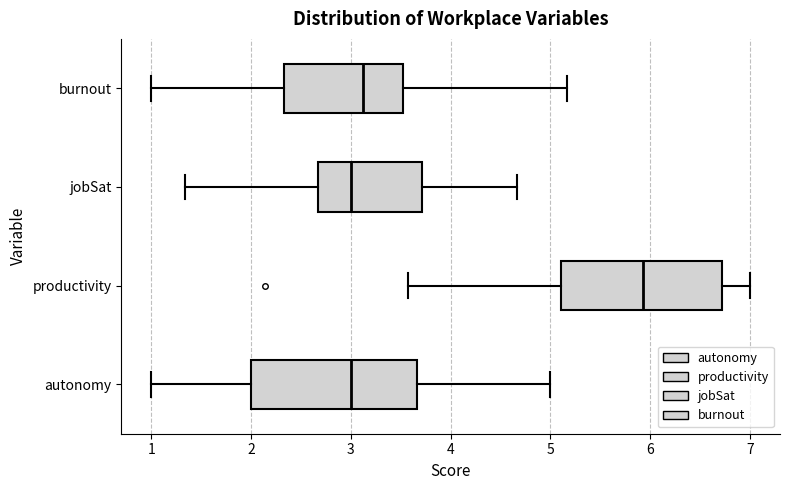

Where does the left whisker of the box for jobSat end on the x-axis? The values are not printed on the chart, so give them approximately, as read against the axis.

1.3